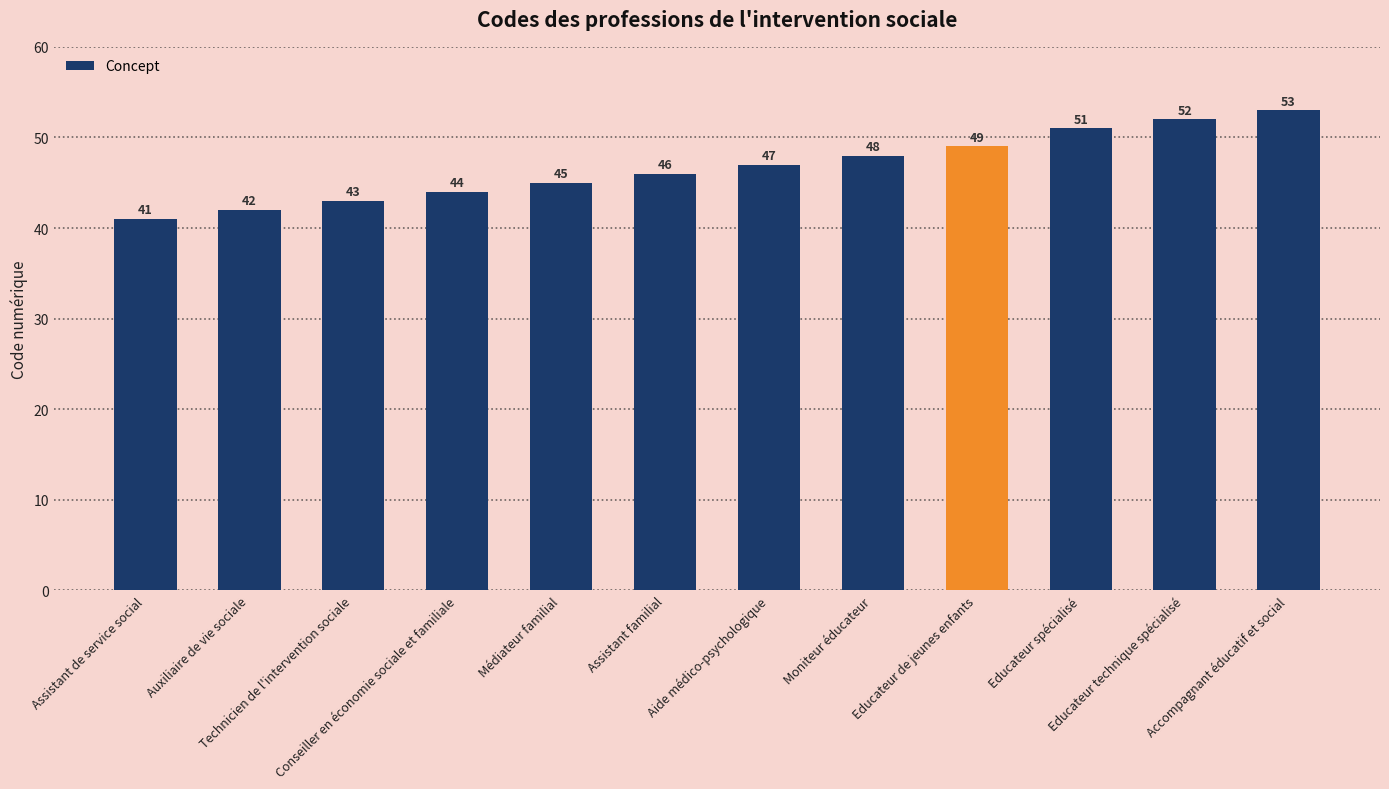

Which label corresponds to the largest value in the chart?

Accompagnant éducatif et social